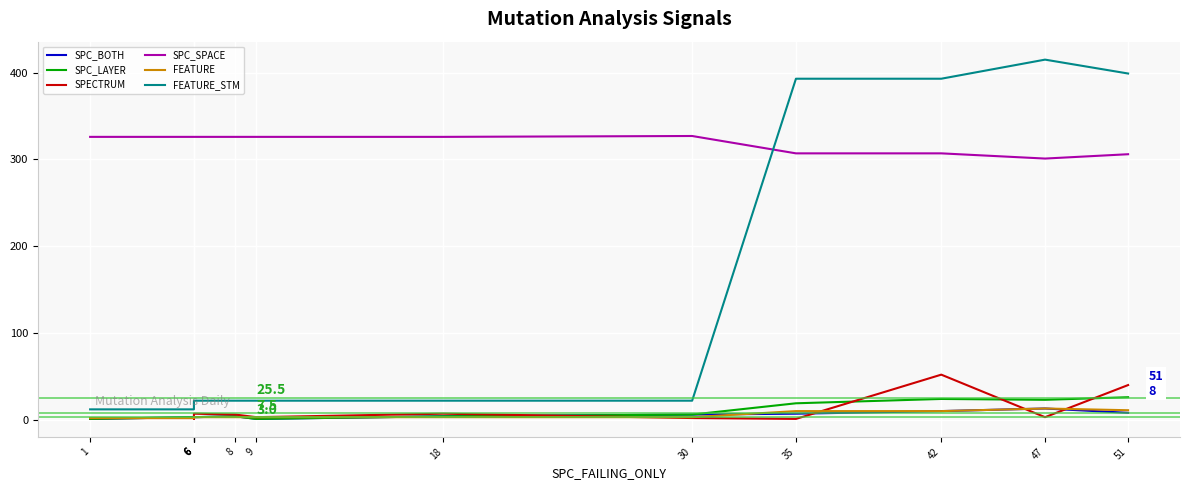

Is it true that FEATURE_STM equals 543 at 35?

False